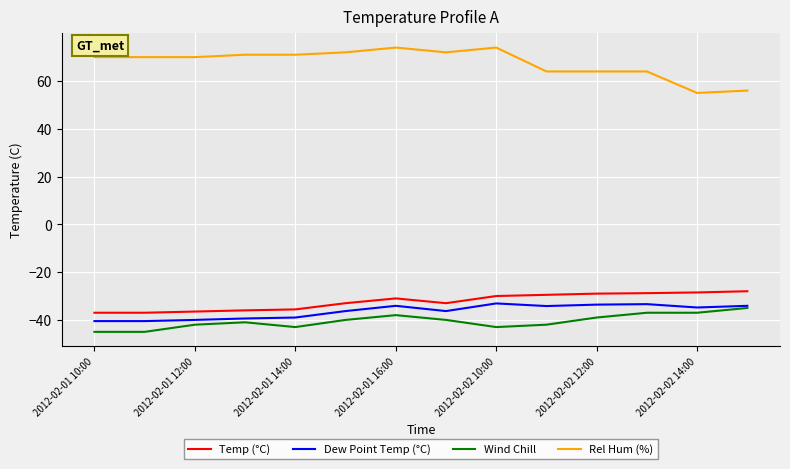

What is the maximum value shown in the chart?

74.0